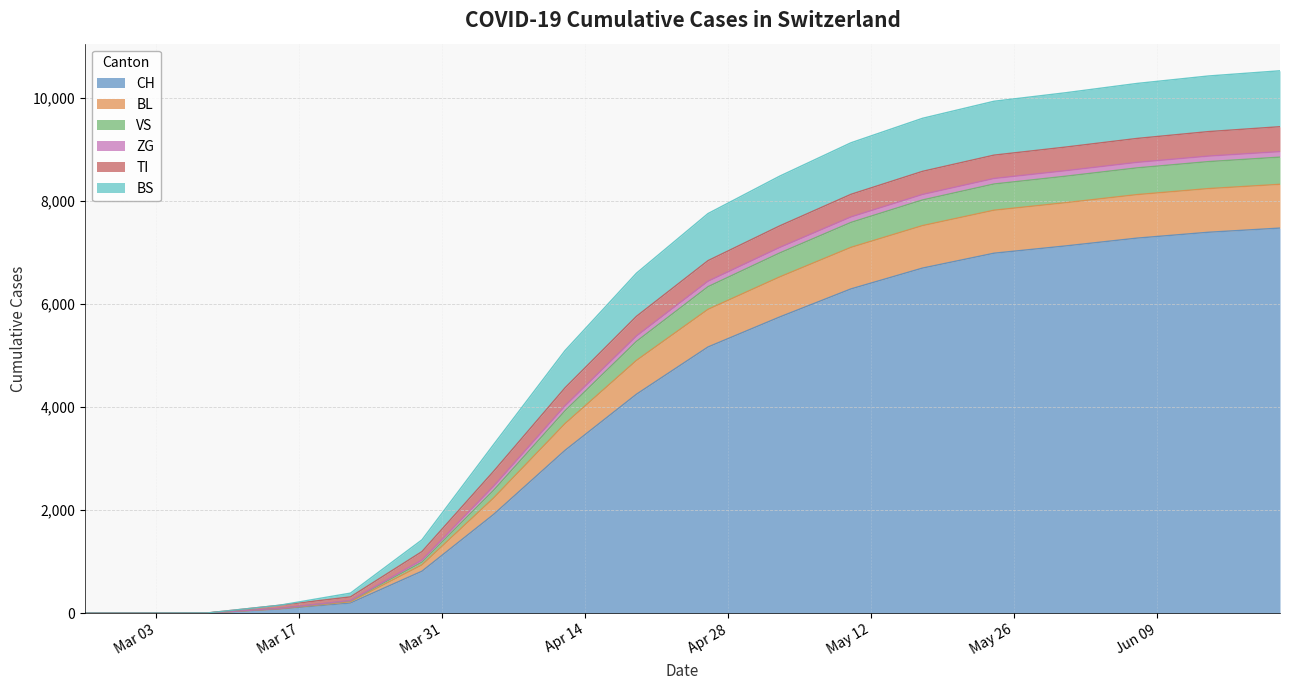

Does the chart display data point markers on the line(s)?

No